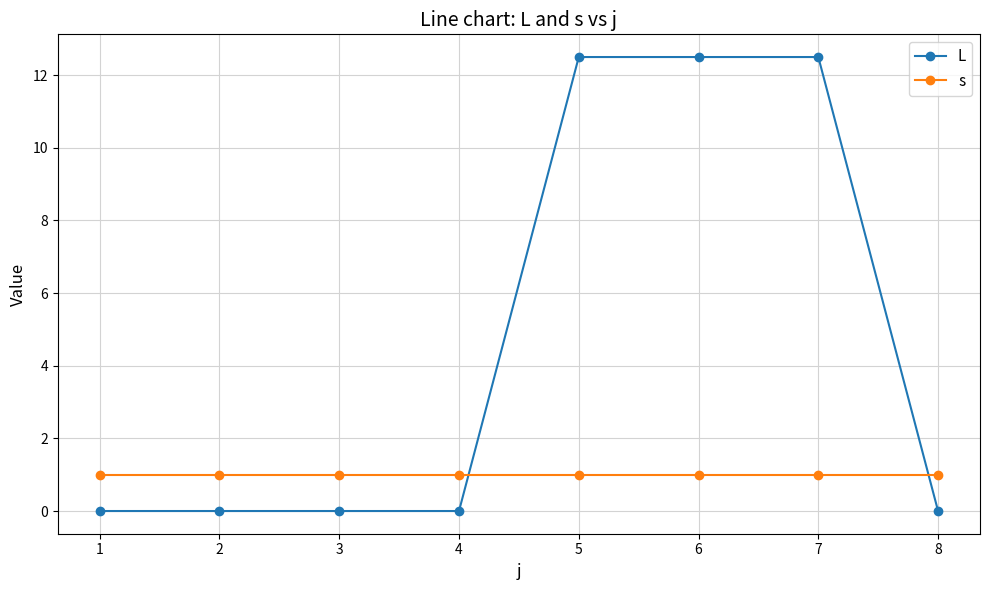

How many times do s and L cross each other?

2